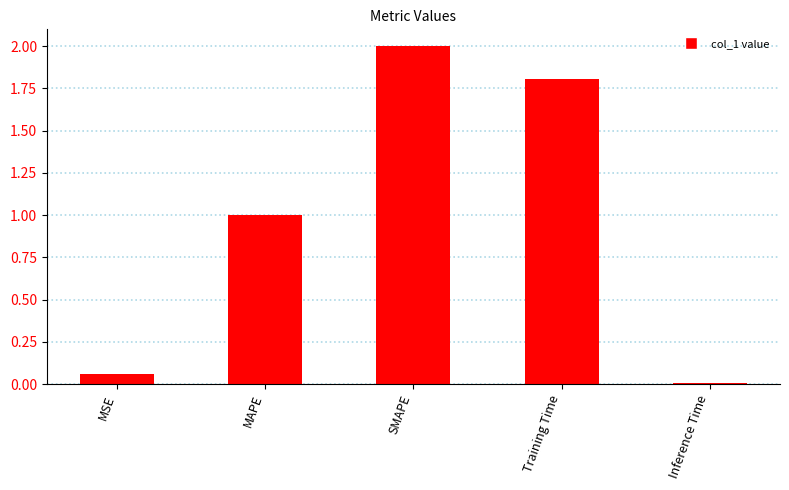

Which has a higher value, Inference Time or SMAPE?

SMAPE